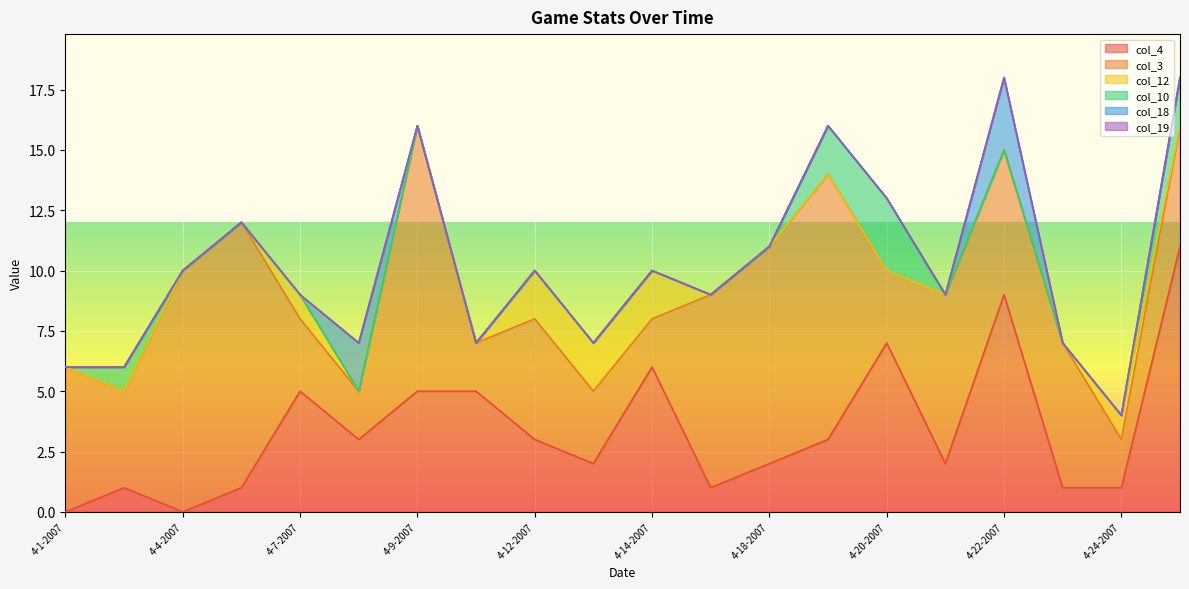

At how many categories does at least one series exceed 0?

20